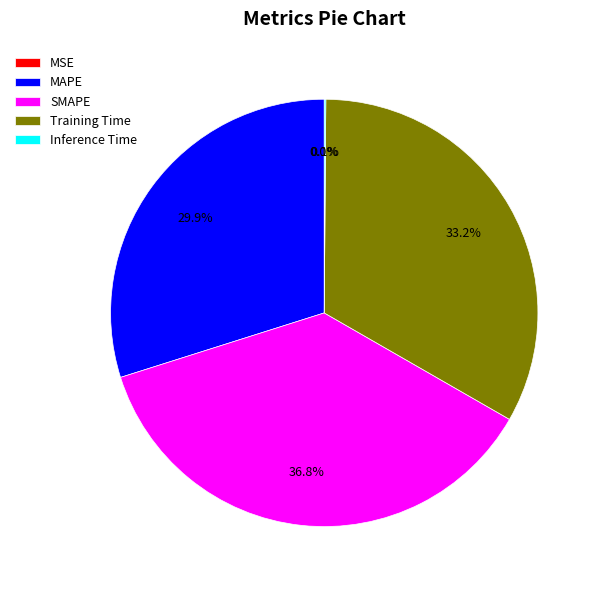

Approximately how many times larger is the value at SMAPE compared to Training Time?

1.1